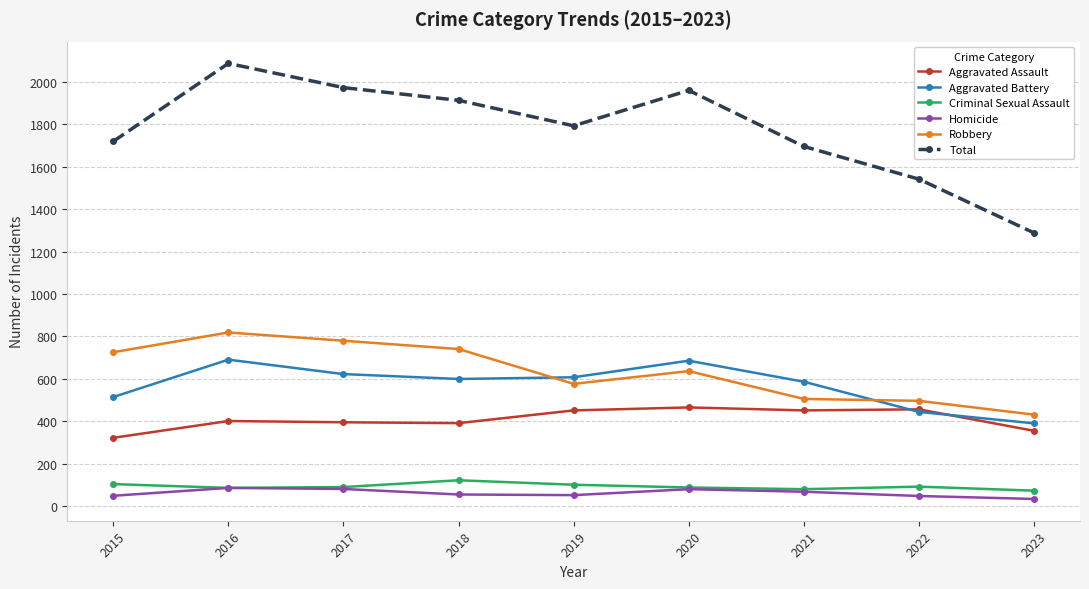

At how many categories does at least one series exceed 1875?

4